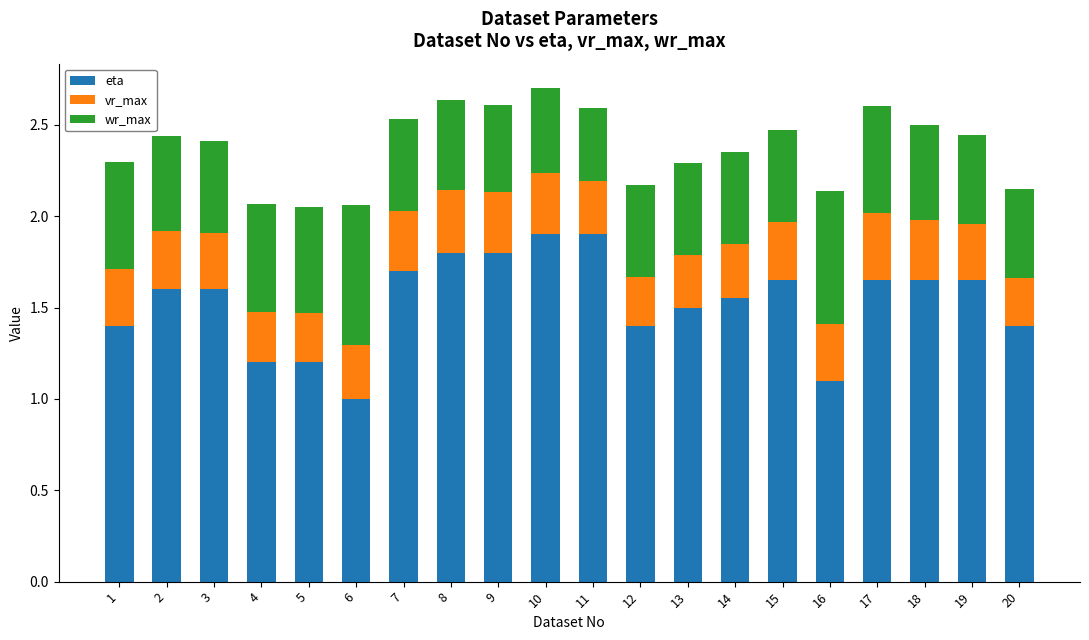

The value of eta at 6 is 1.5. True or false?

False